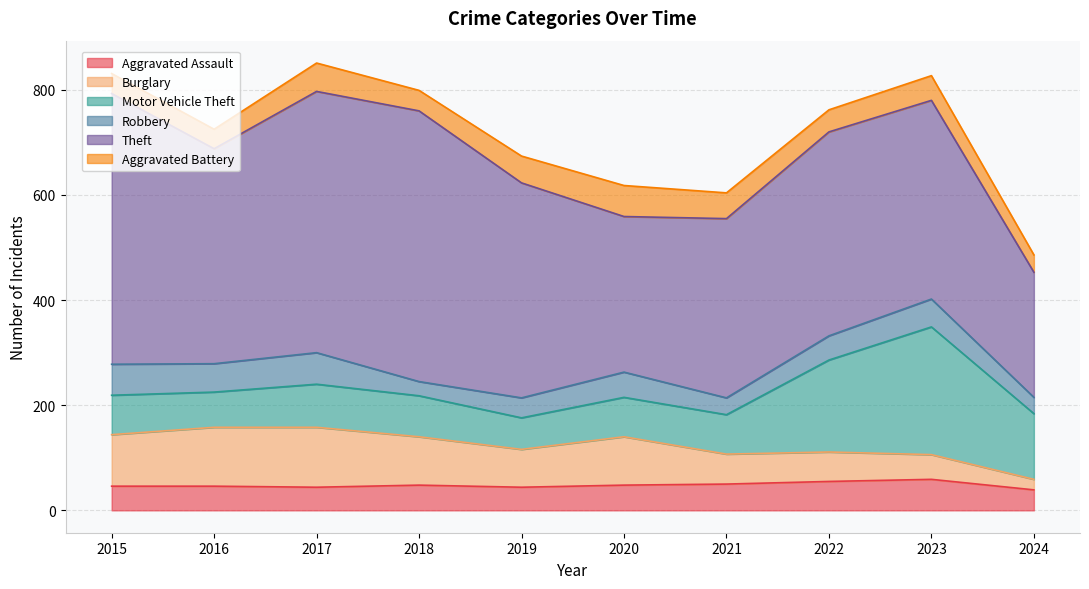

In Theft, how many points are higher than both neighbors (excluding endpoints)?

2